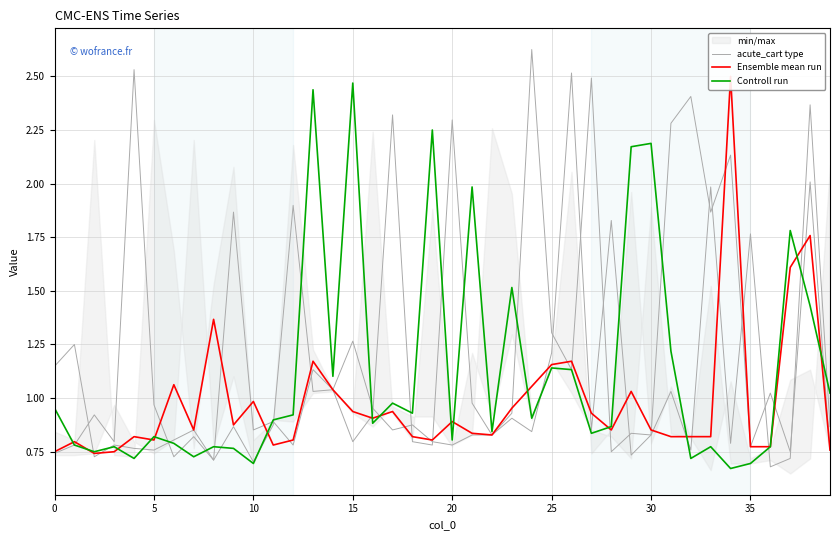

True or false: Controll run and Ensemble mean run intersect in this chart.

True